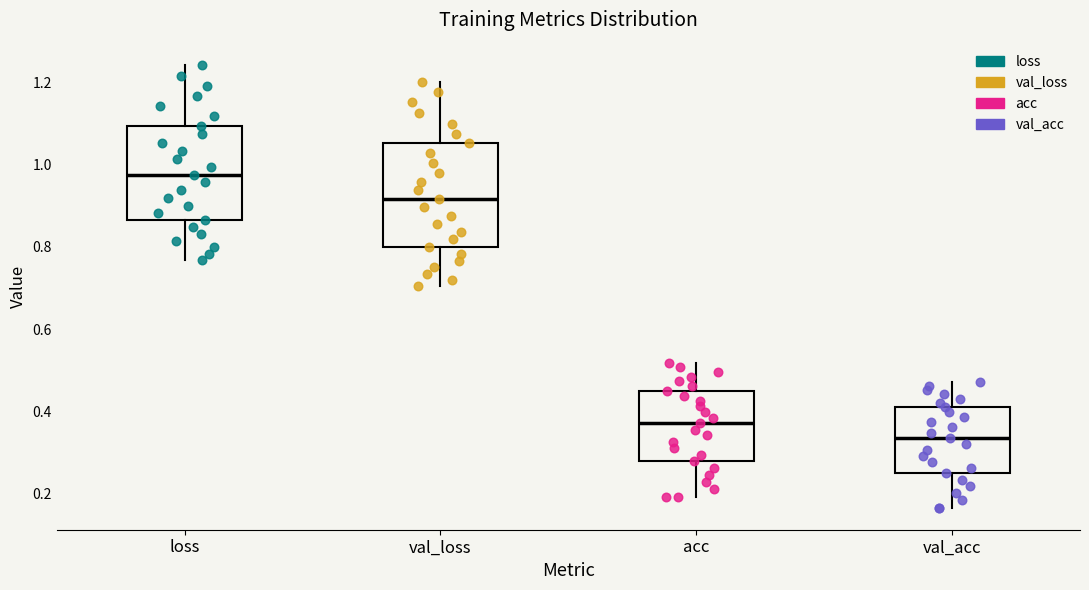

Reading left to right, read every box against the y-axis: the position of its median line, the range the box covers, and the ends of its whiskers. The values are not printed on the chart, so give them approximately, as read against the axis.

loss: median 0.98, box 0.86 to 1.10, whiskers 0.76 to 1.24
val_loss: median 0.92, box 0.80 to 1.06, whiskers 0.70 to 1.20
acc: median 0.38, box 0.28 to 0.44, whiskers 0.20 to 0.52
val_acc: median 0.34, box 0.24 to 0.42, whiskers 0.16 to 0.48